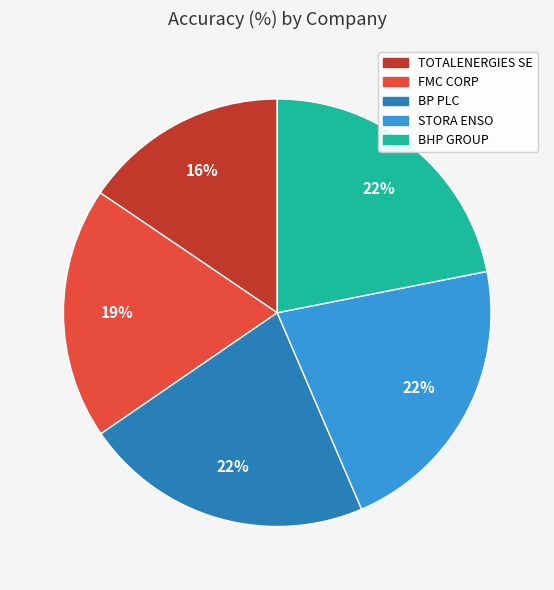

What percentage is the BP PLC slice, to the nearest percent?

22%